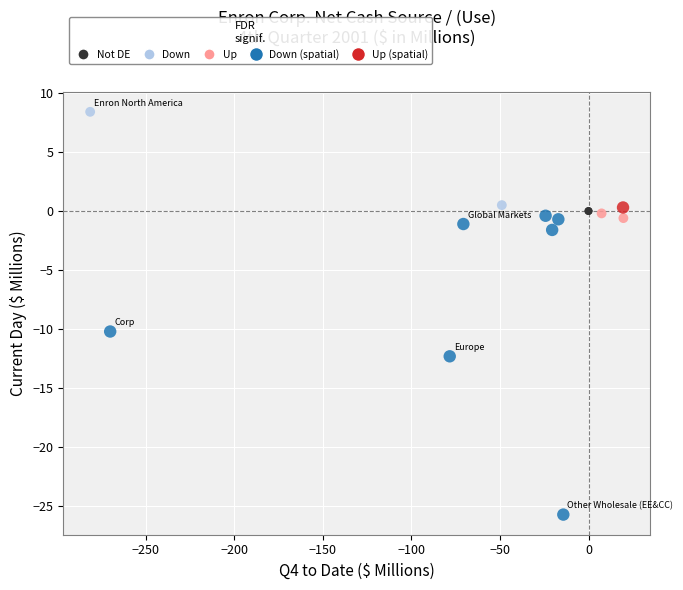

What Y value in the scatter plot is closest to -8?

-10.2